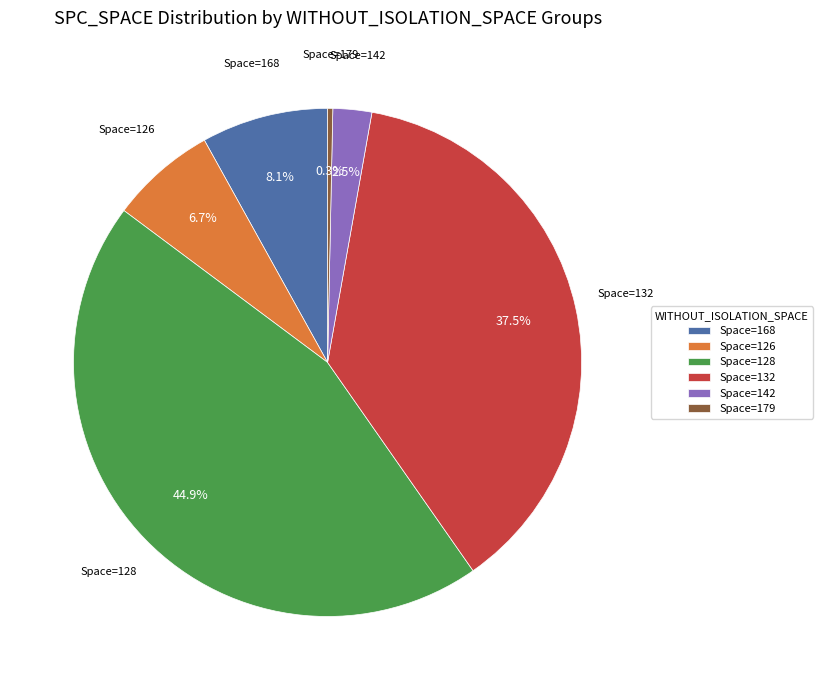

Between Space=168 and Space=128, which is larger?

Space=128